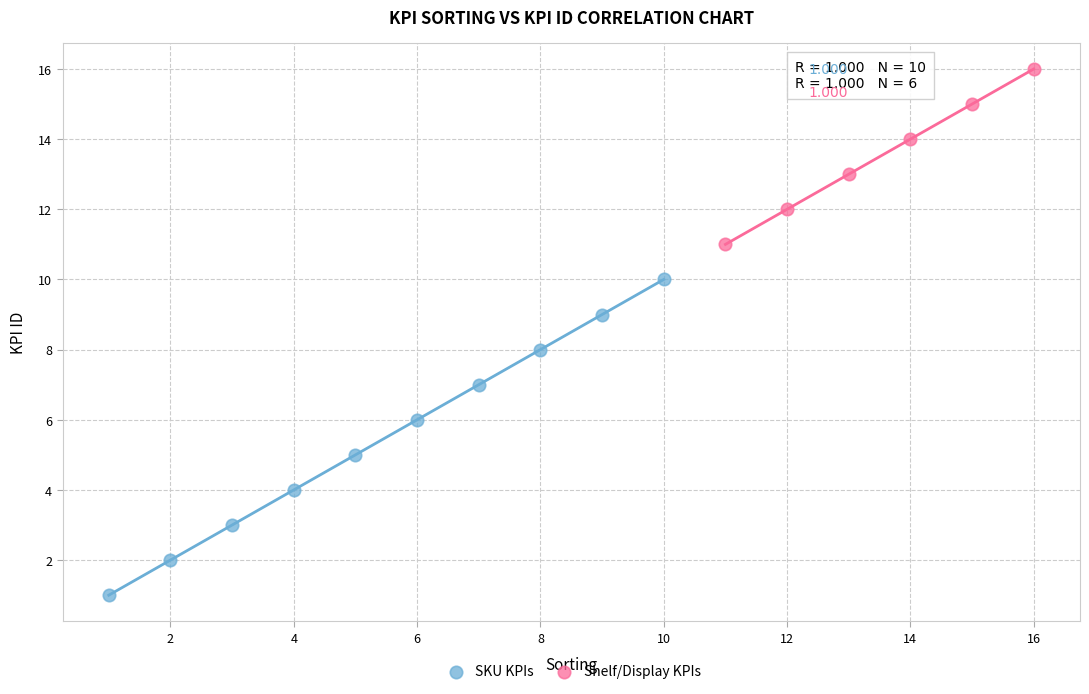

Which series reaches the maximum Y coordinate?

Shelf/Display KPIs